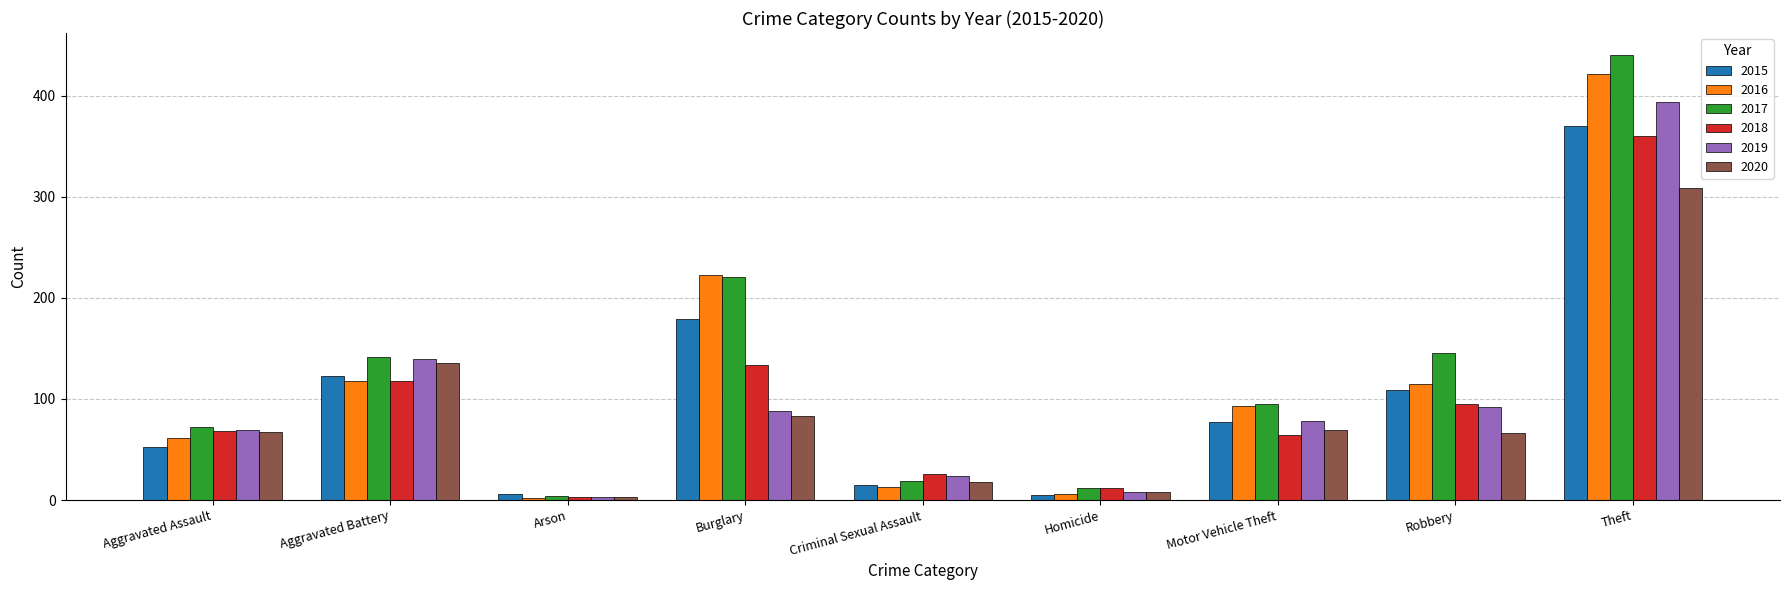

The 2019 series shows 24 at Criminal Sexual Assault. True or false?

True